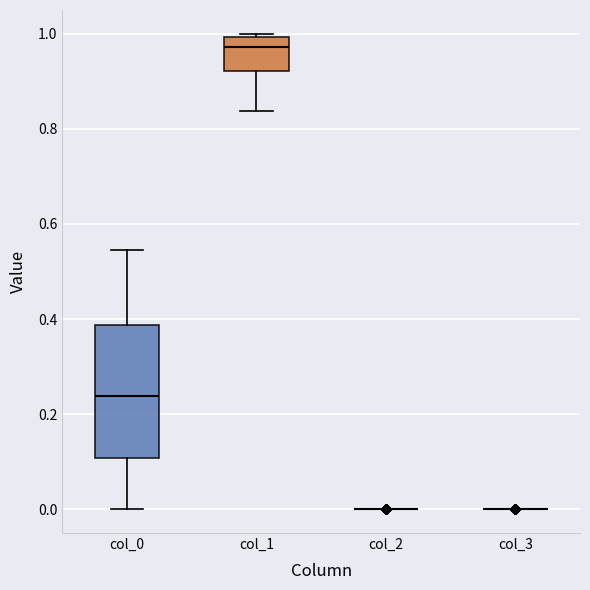

Reading left to right, transcribe this box plot: for each box, give where its median line is, the range the box spans, and where its two whiskers end, as read against the y-axis. The values are not printed on the chart, so give them approximately, as read against the axis.

col_0: median 0.24, box 0.10 to 0.38, whiskers 0.00 to 0.54
col_1: median 0.98, box 0.92 to 1.00, whiskers 0.84 to 1.00
col_2: box collapsed to a line at 0.00, whiskers 0.00 to 0.00
col_3: box collapsed to a line at 0.00, whiskers 0.00 to 0.00